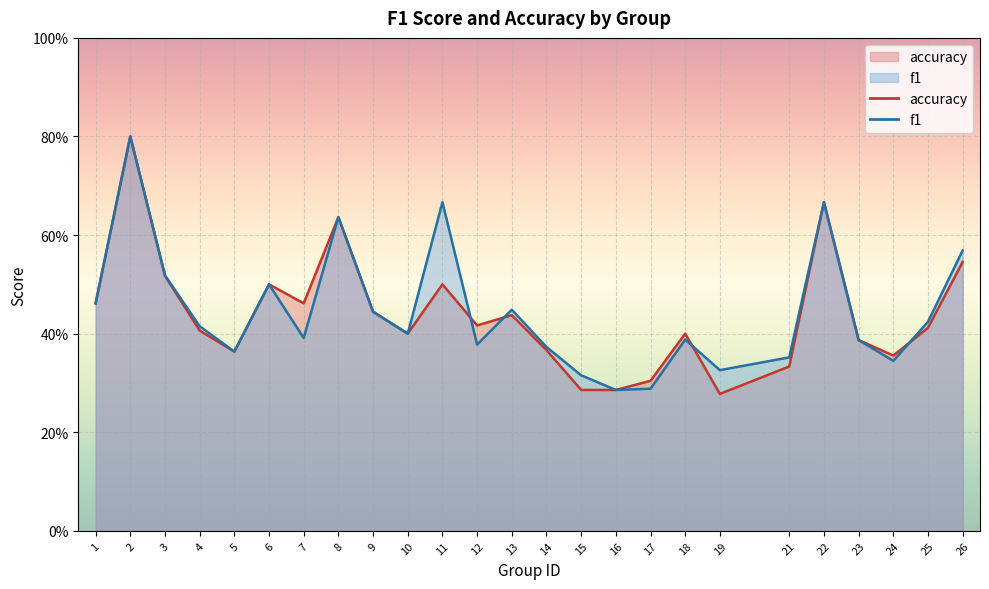

Is the value of accuracy at 22 greater than the value of f1 at 2?

No